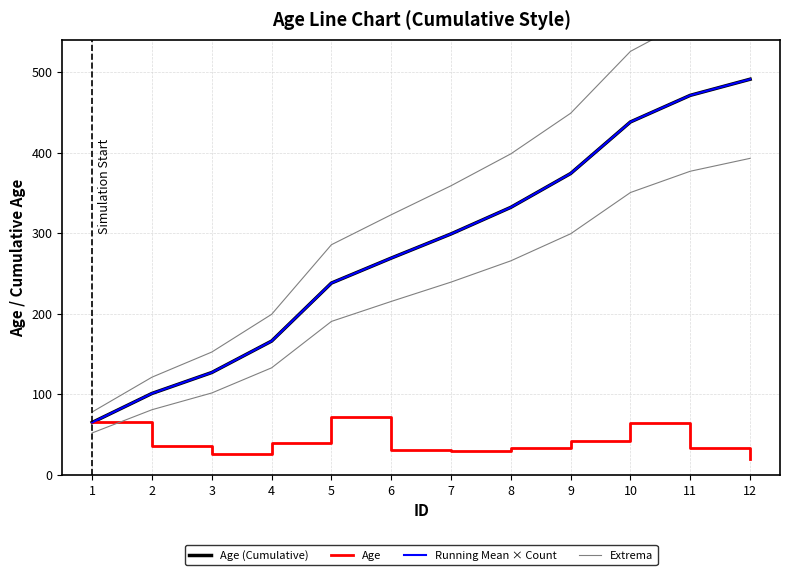

Which series has the largest total across all categories?

Extrema